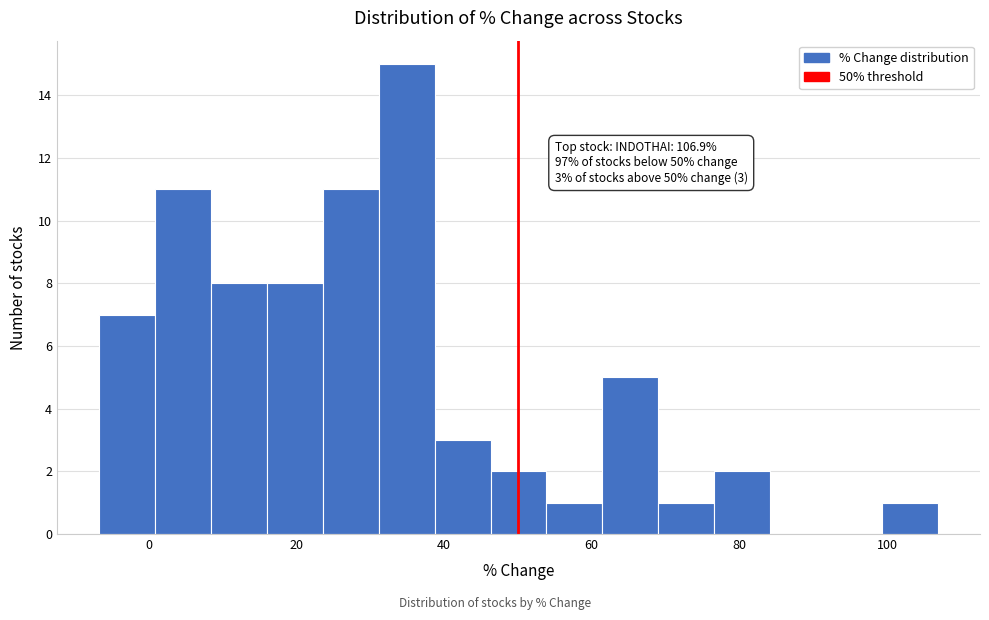

Around what value on the x-axis is the tallest bar? Give the approximate position of its centre, as read against the axis.

34